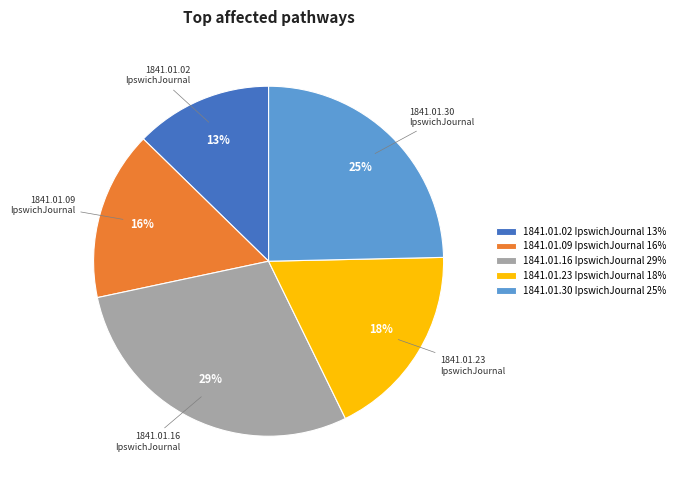

The 1841.01.09 IpswichJournal 16% slice represents 23% of the pie. True or false?

False